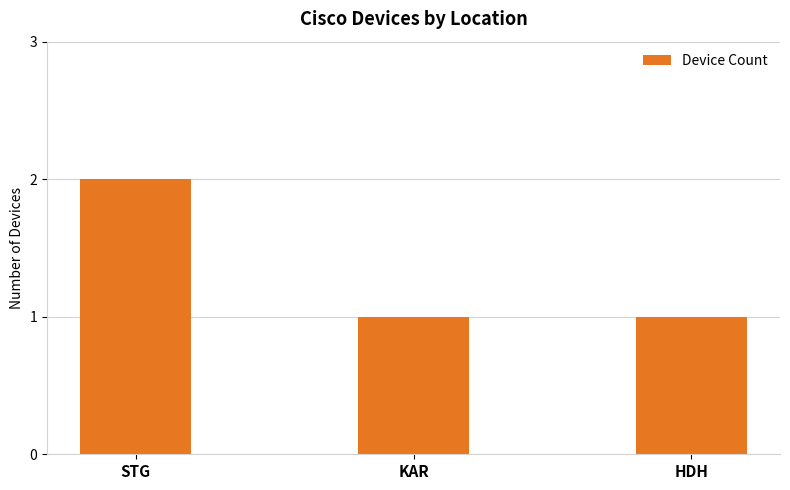

What position from the left is HDH?

3